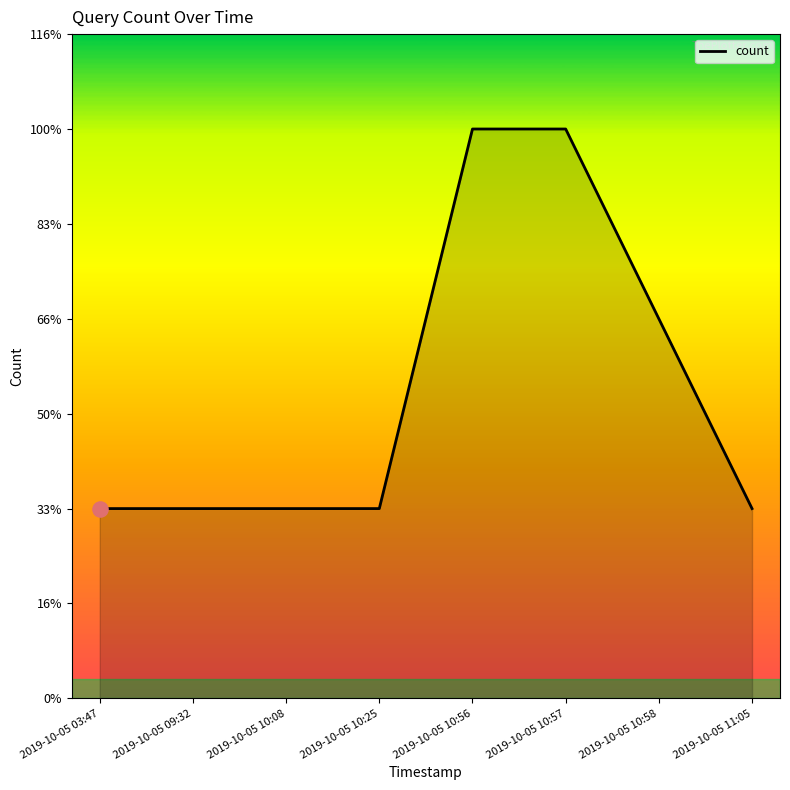

Approximately how many times larger is the value at 2019-10-05 10:56 compared to 2019-10-05 11:05?

3.0